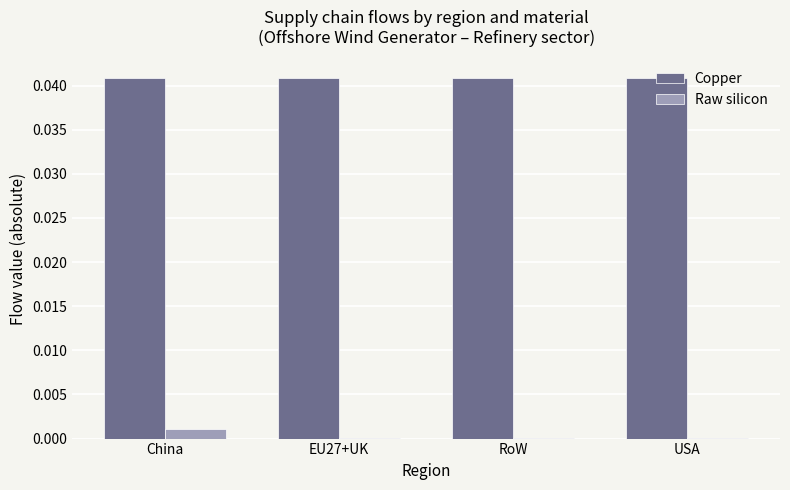

Which series has the largest total across all categories?

Copper